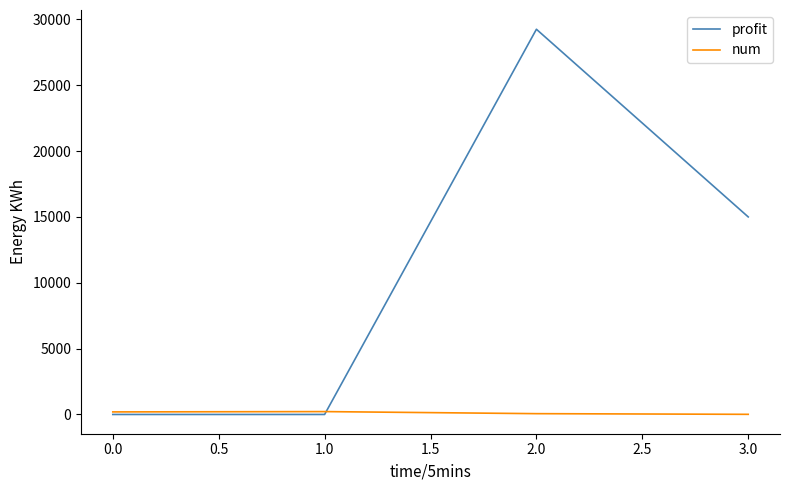

Rank the series by their average value, from highest to lowest.

profit, num